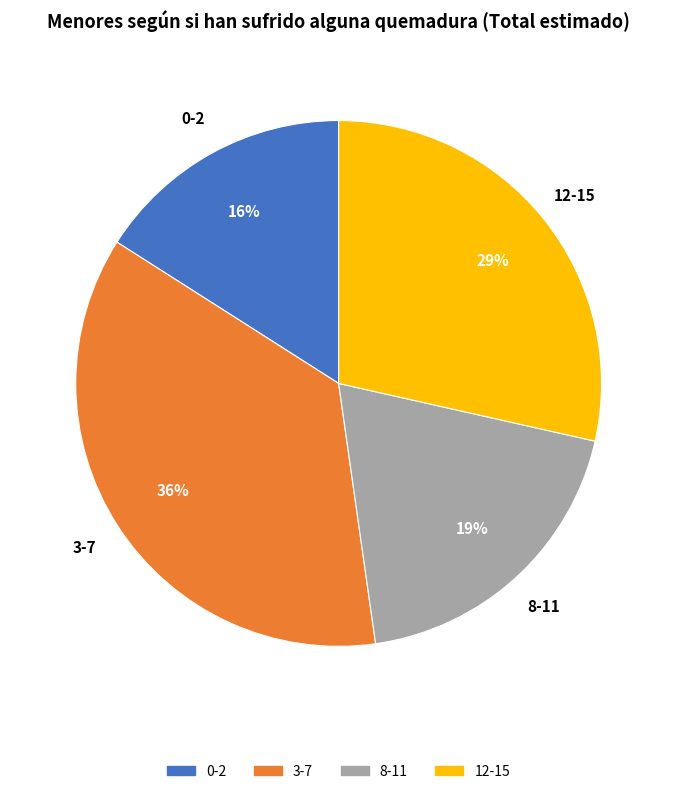

Is it true that 0-2 is 25% of the pie?

False